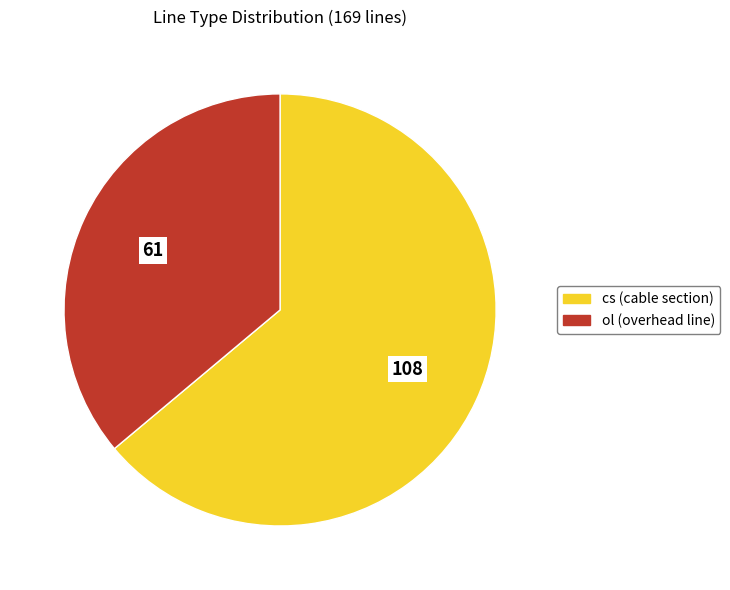

Between cs and ol, which is larger?

cs